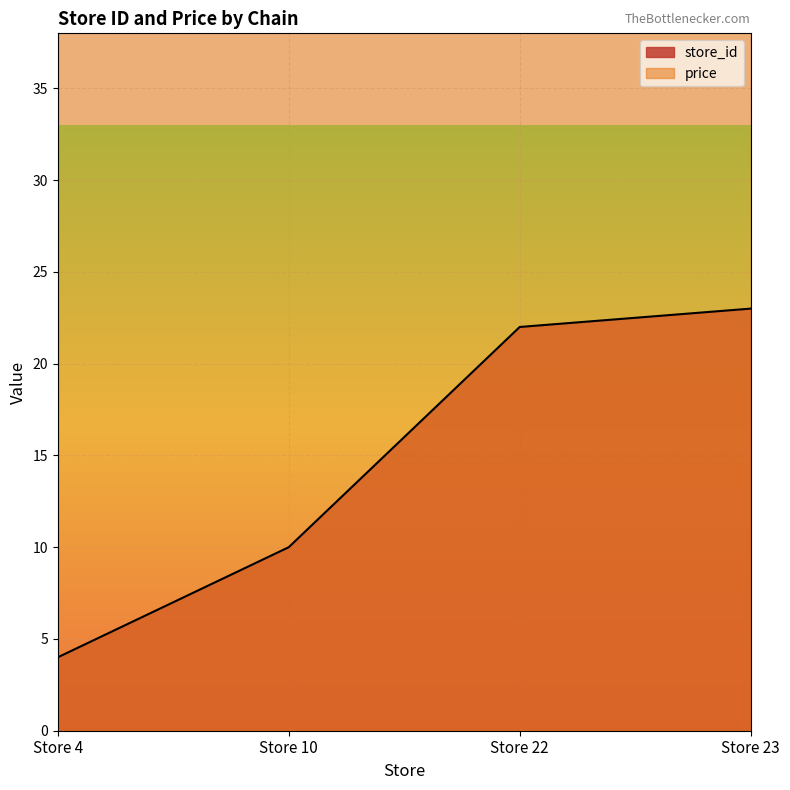

List the labels in order of value, largest first.

Store 23, Store 22, Store 10, Store 4